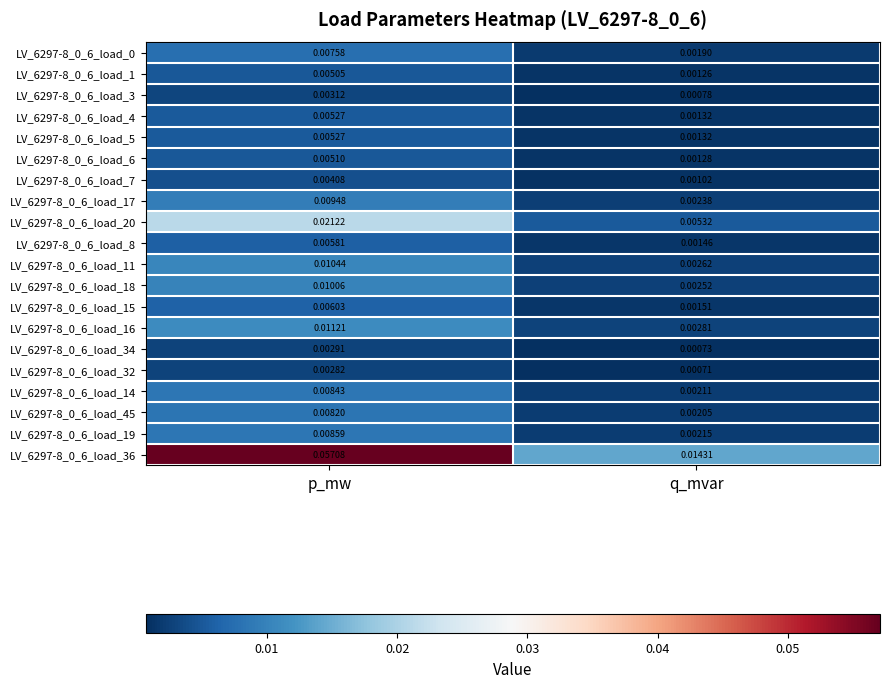

Is the value of LV_6297-8_0_6_load_45 at p_mw greater than the value of LV_6297-8_0_6_load_15 at q_mvar?

Yes